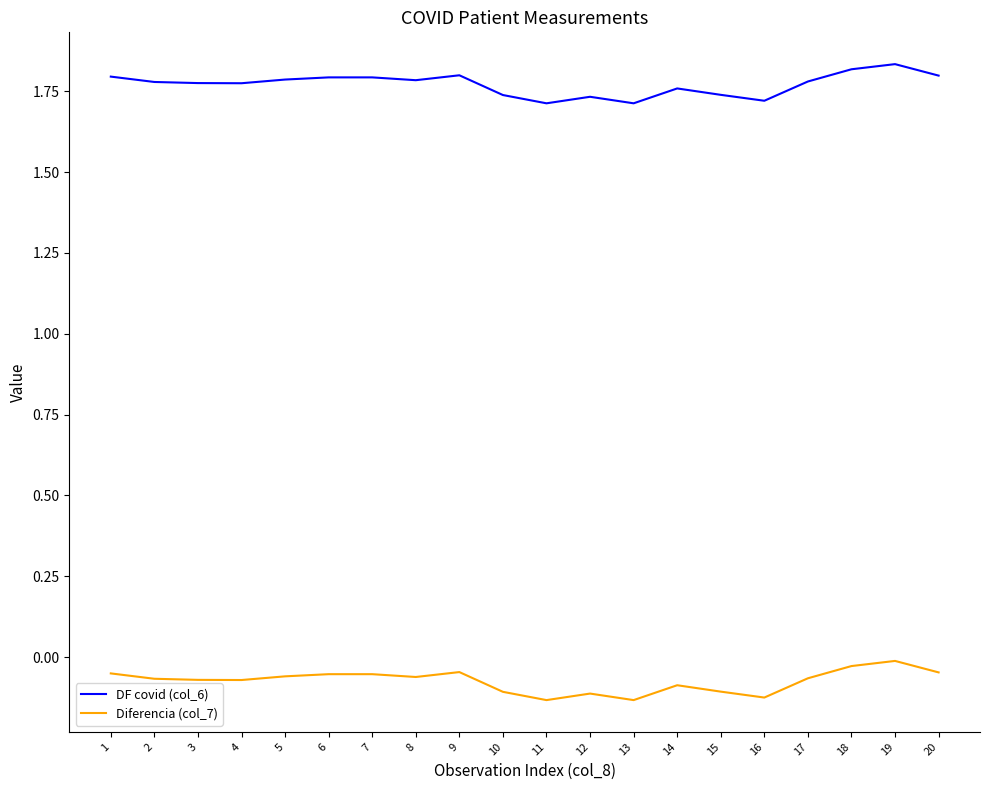

Is it true that Diferencia (col_7) equals -0.0 at 20?

True